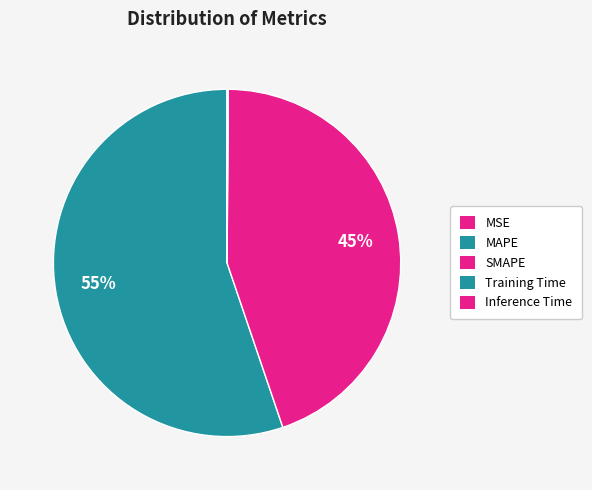

True or false: Inference Time accounts for 1% of the total.

False